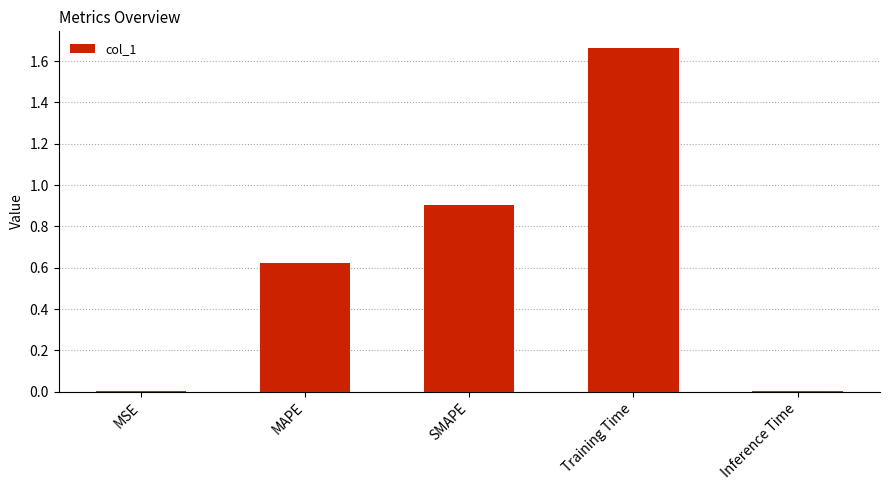

Is it true that the value at MAPE is 0.3?

False